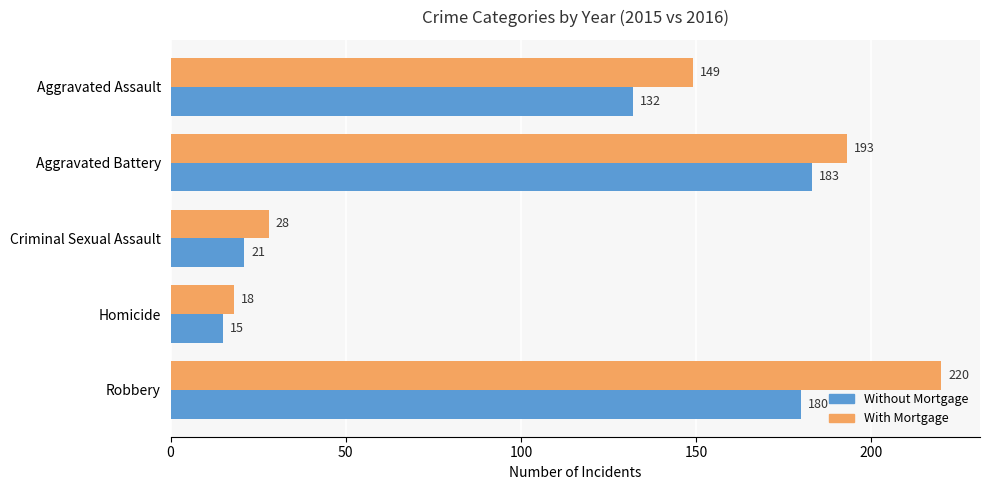

Count the number of data series in this chart.

2